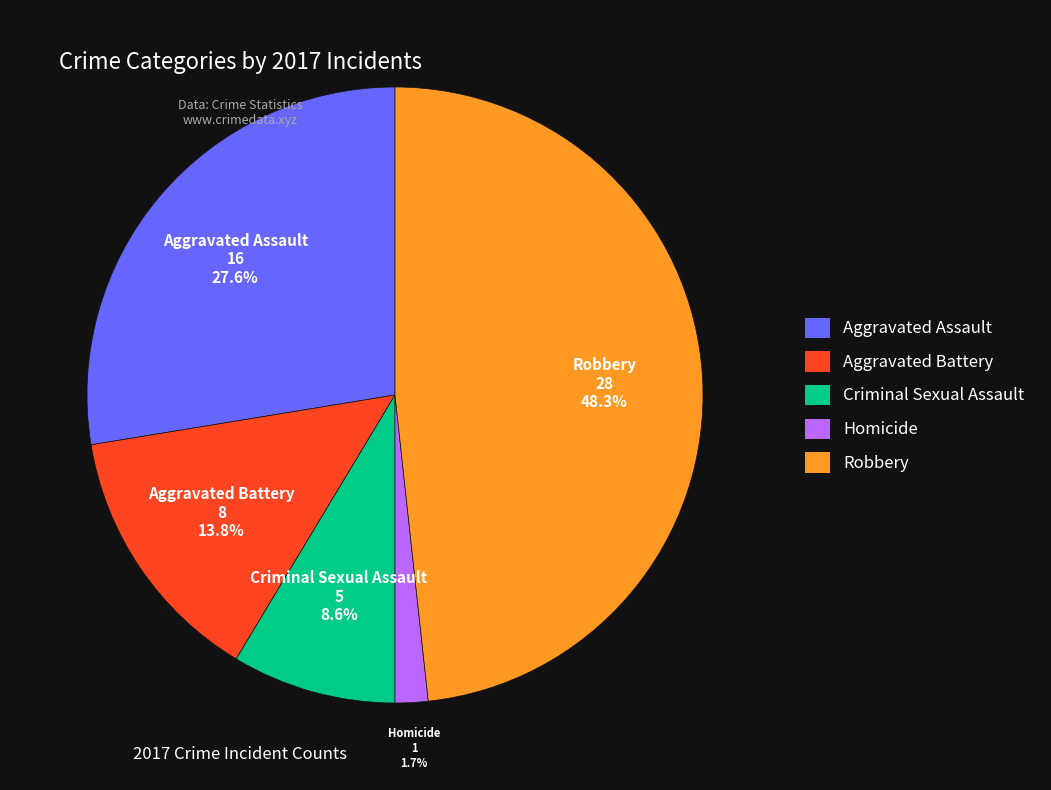

What is the smallest slice in the pie chart?

Homicide